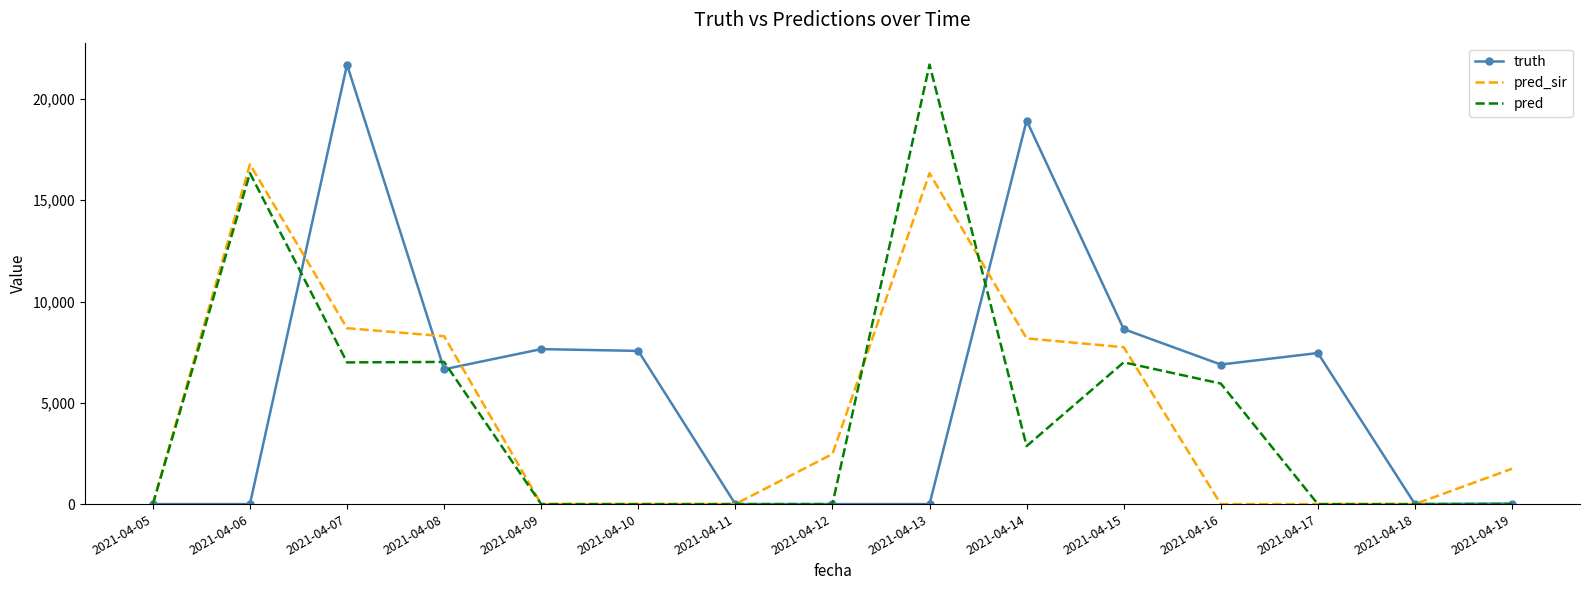

At which category is the sum across all series the highest?

2021-04-13